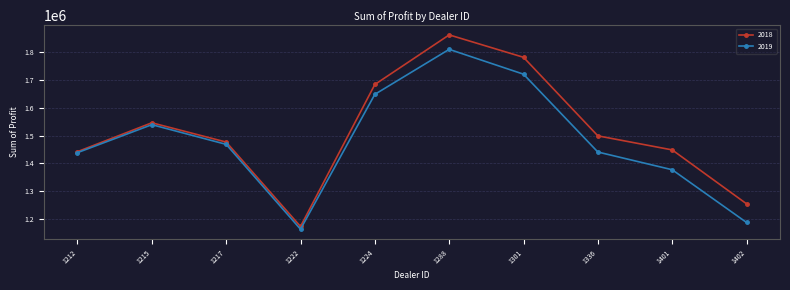

How many interior local valleys does the 2019 series have?

1